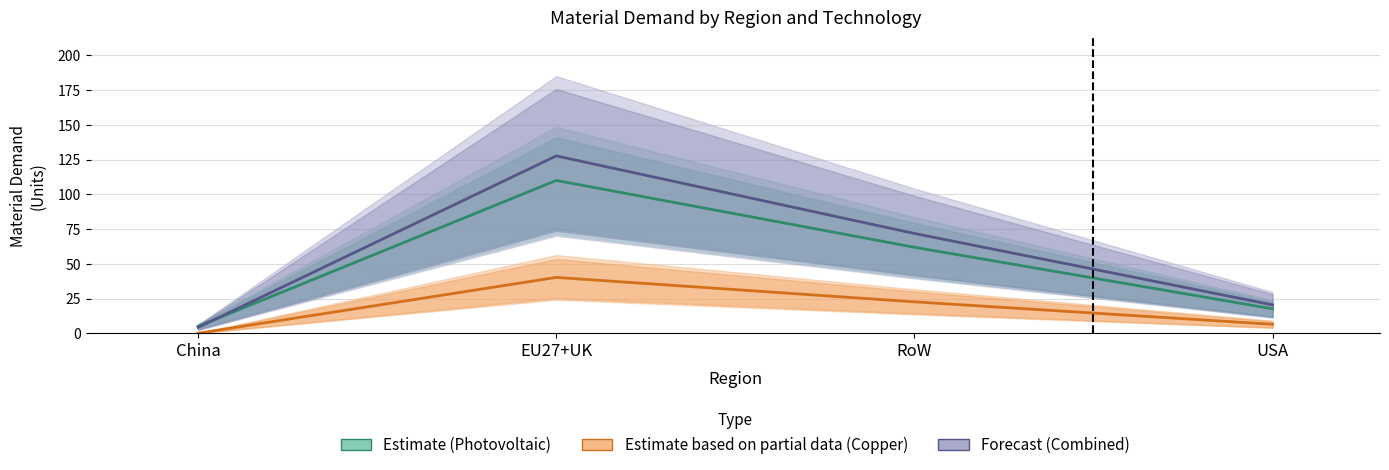

At which category does Estimate (Photovoltaic) reach its first local peak?

EU27+UK